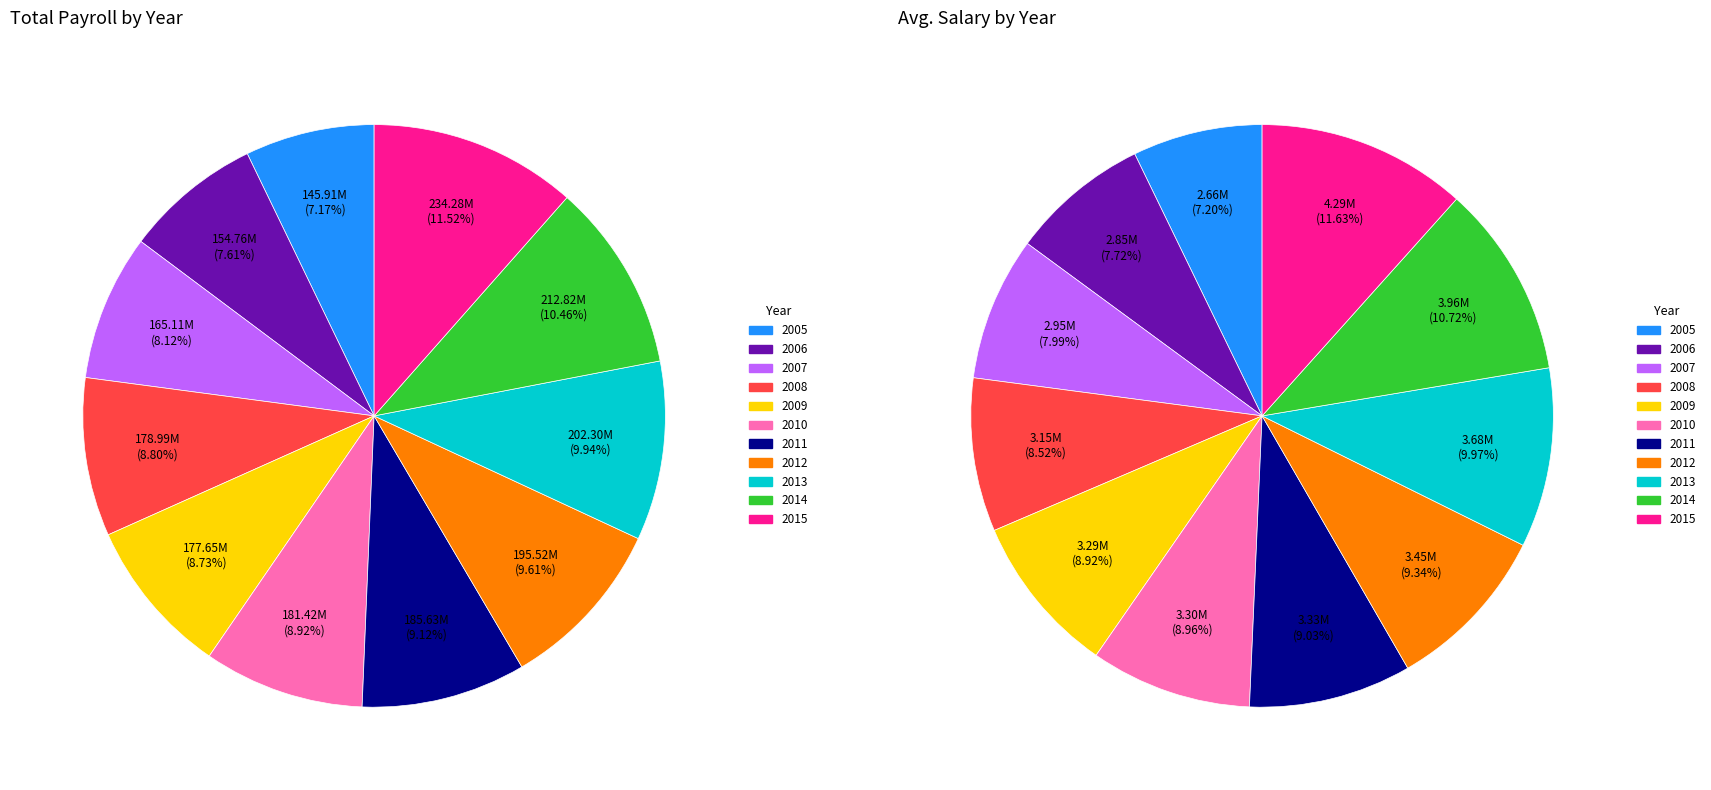

To the nearest percent, what is the difference between the 2006 and 2012 slice percentages?

2%